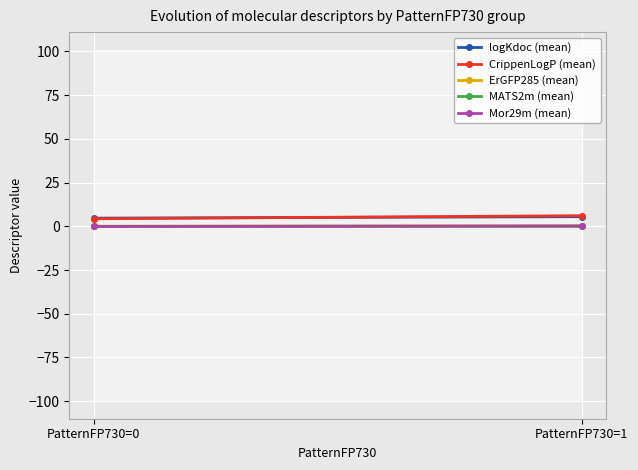

Count the number of data series in this chart.

5